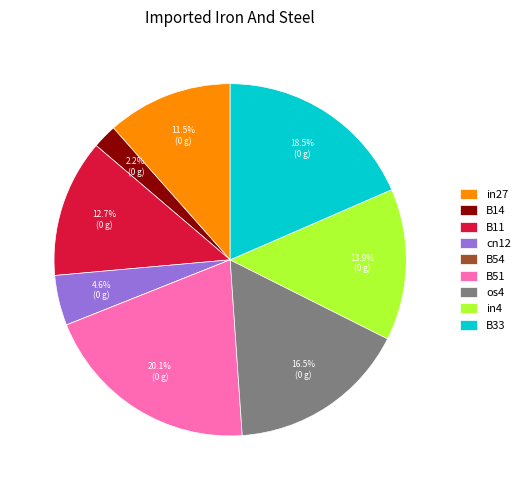

What is the largest slice in the pie chart?

B51